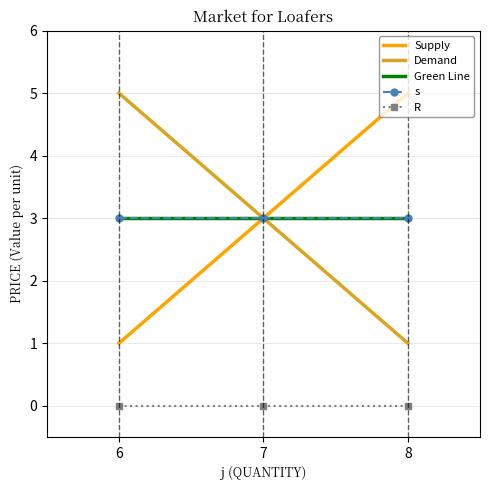

True or false: R and s cross at least once.

False